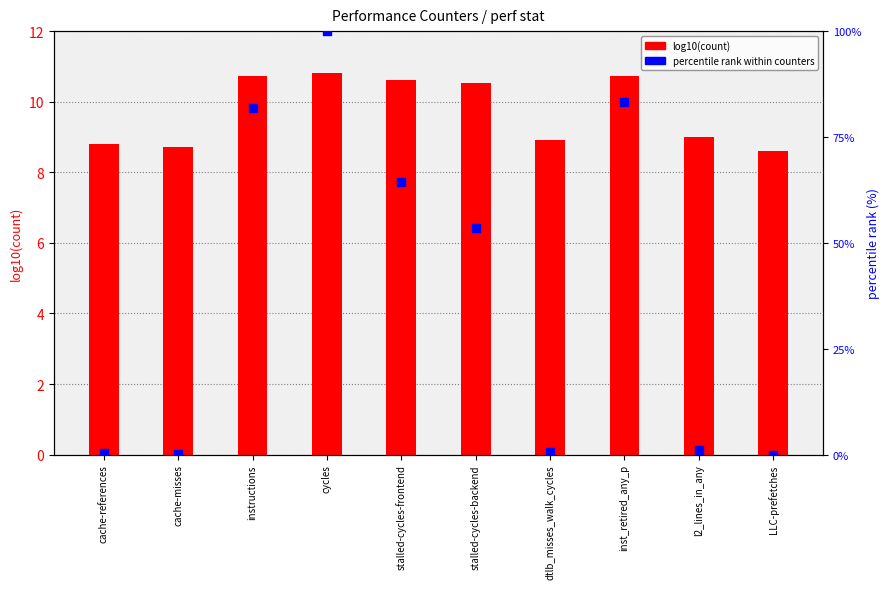

Which series has the widest spread of Y values?

percentile rank within counters